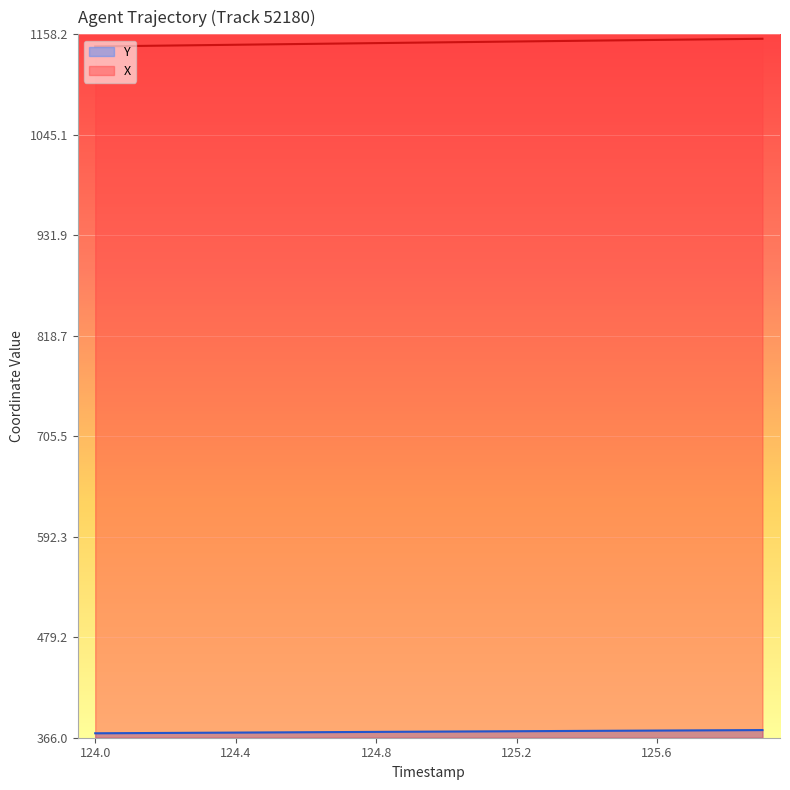

Is it true that Y equals 671.9 at 125.2?

False